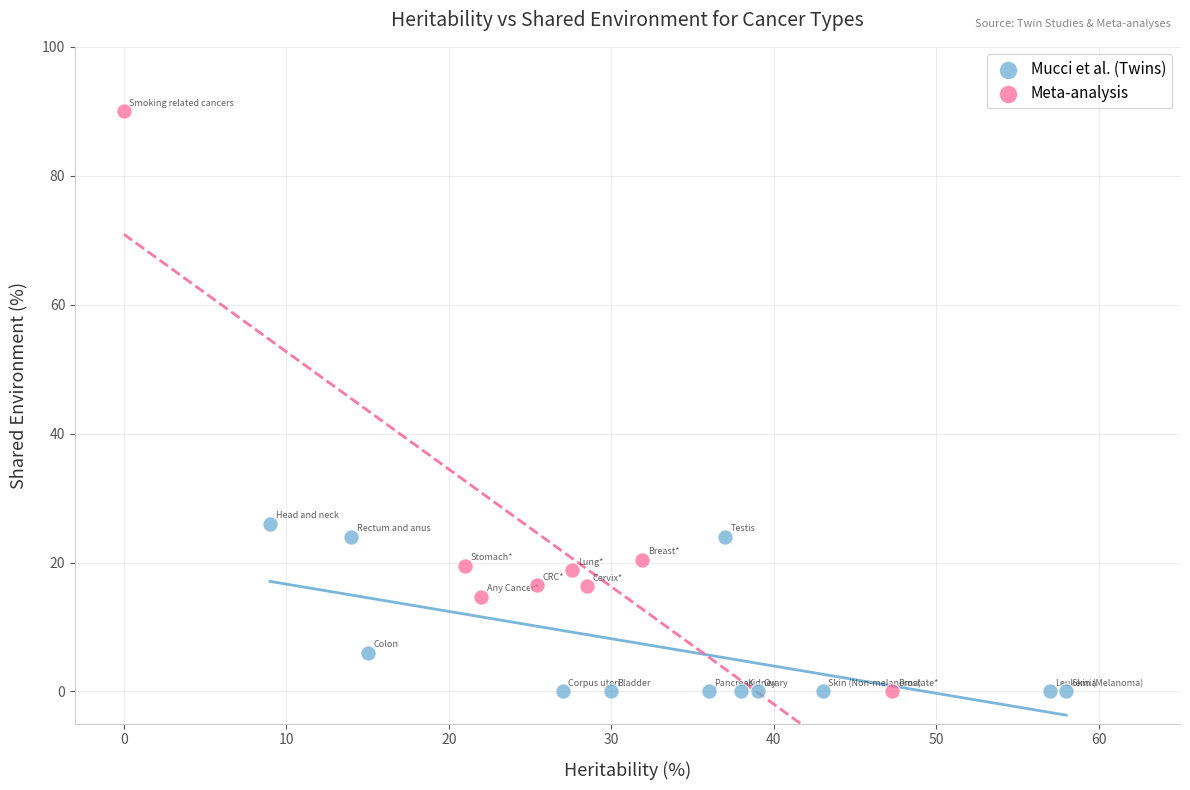

Which series contains the highest Y value?

Meta-analysis